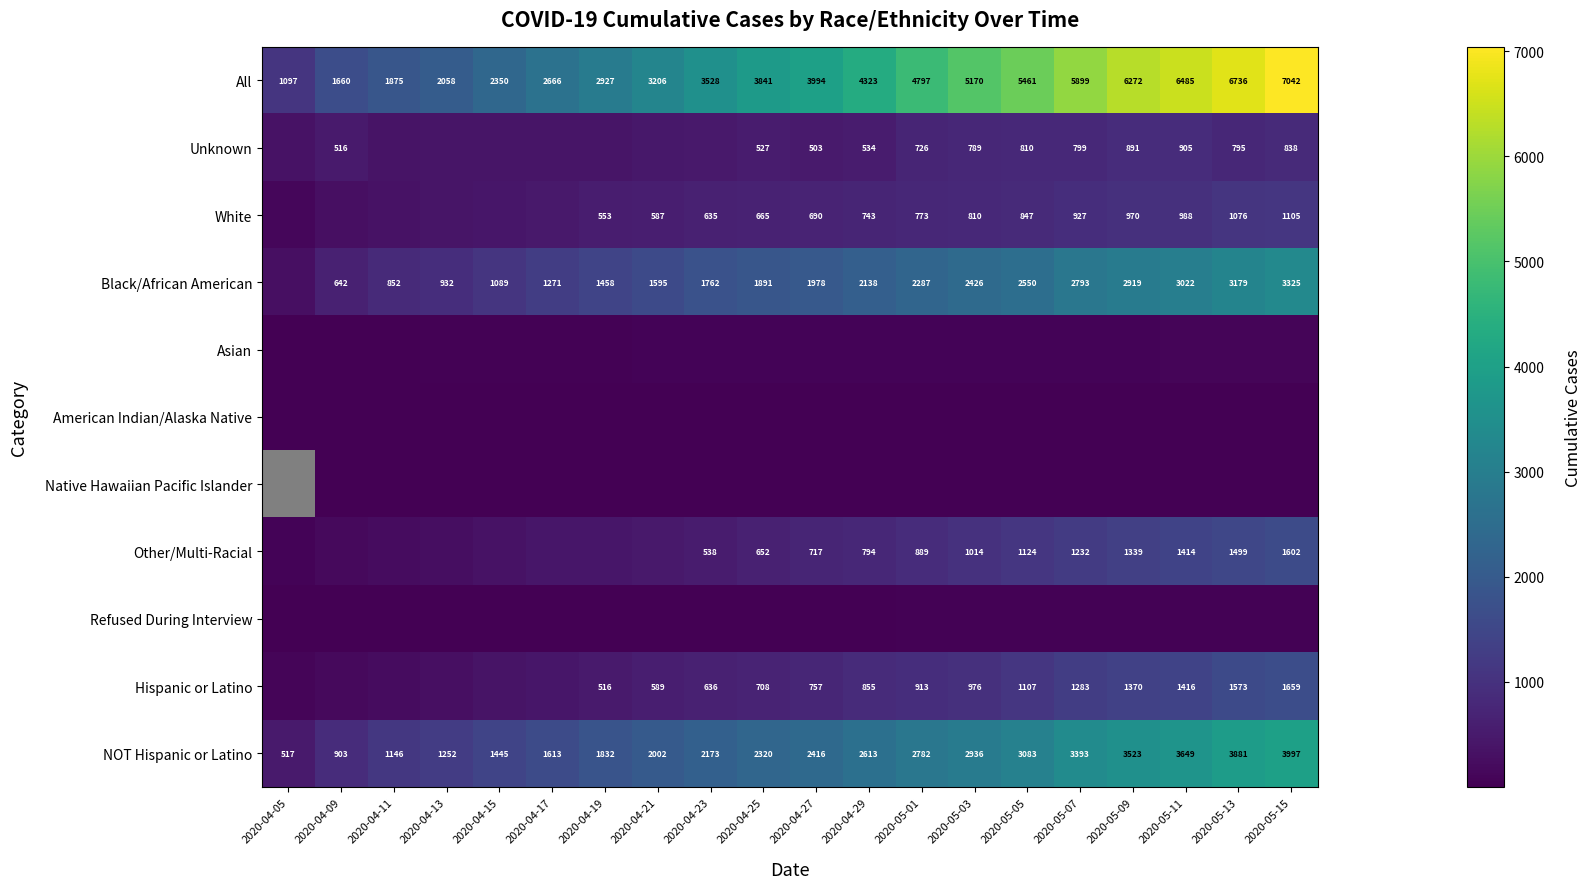

What is the difference between the highest and lowest values at 2020-04-11?

1874.0